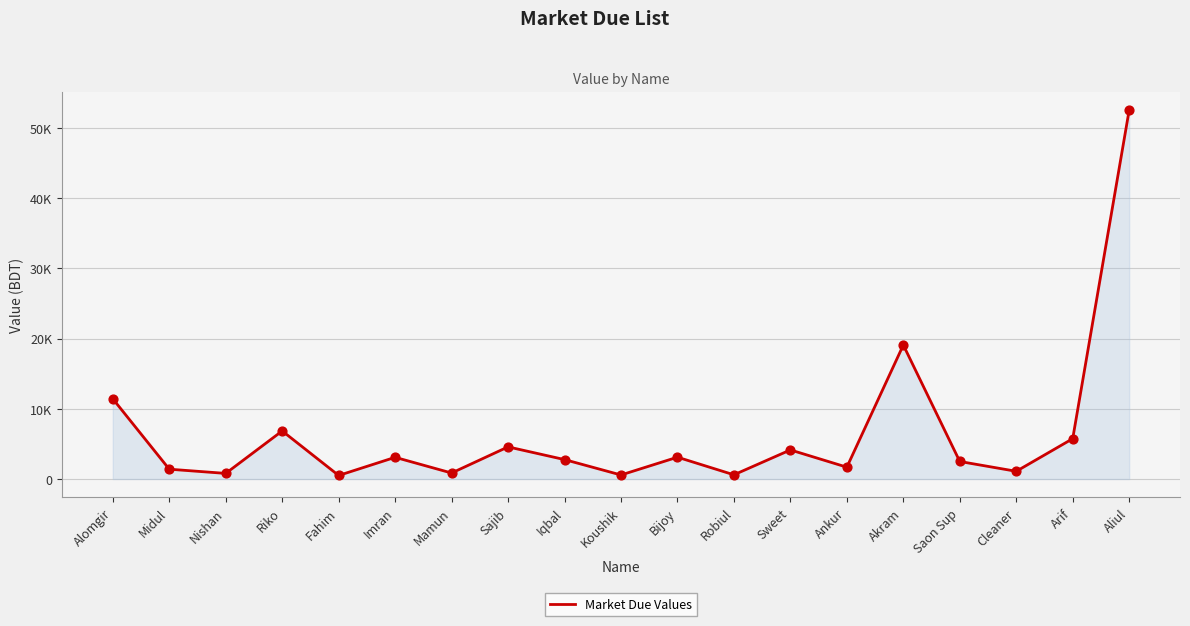

Approximately how many times larger is the value at Arif compared to Saon Sup?

2.3